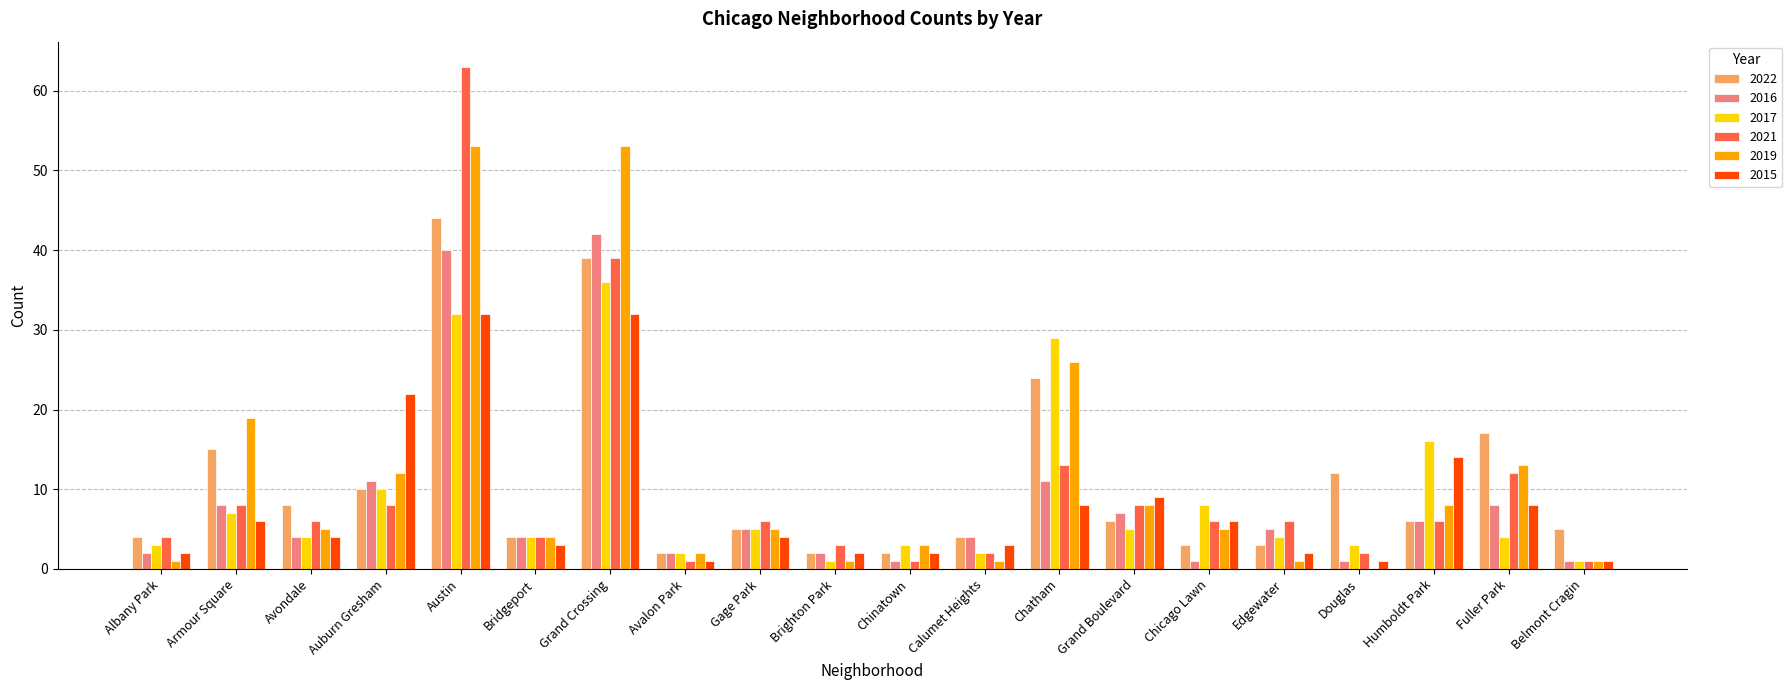

Which series has the widest spread of values?

2021